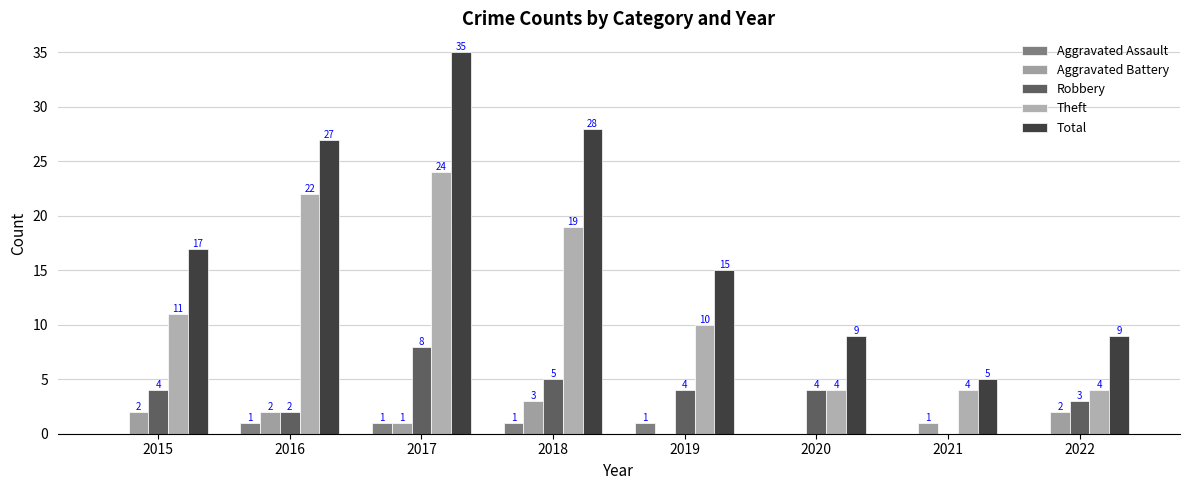

How many groups of bars are there?

8